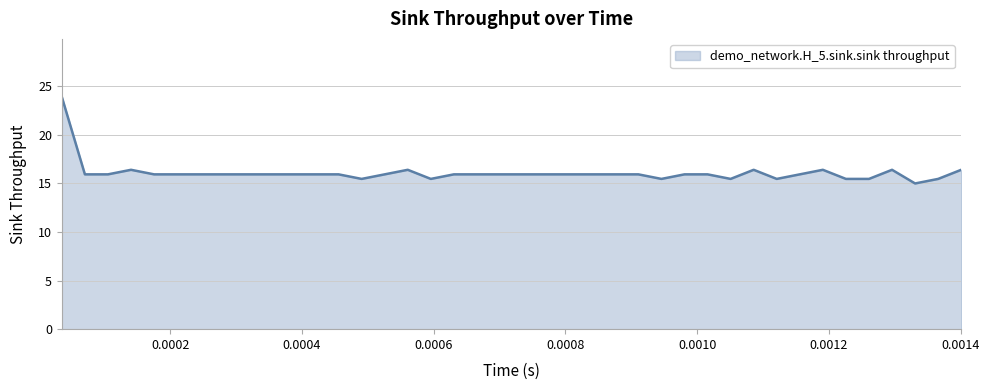

Reading right to left, extract all data points from this chart.

16.4	15.4	15.0	16.4	15.4	15.4	16.4	15.9	15.4	16.4	15.4	15.9	15.9	15.4	15.9	15.9	15.9	15.9	15.9	15.9	15.9	15.9	15.9	15.4	16.4	15.9	15.4	15.9	15.9	15.9	15.9	15.9	15.9	15.9	15.9	15.9	16.4	15.9	15.9	23.9